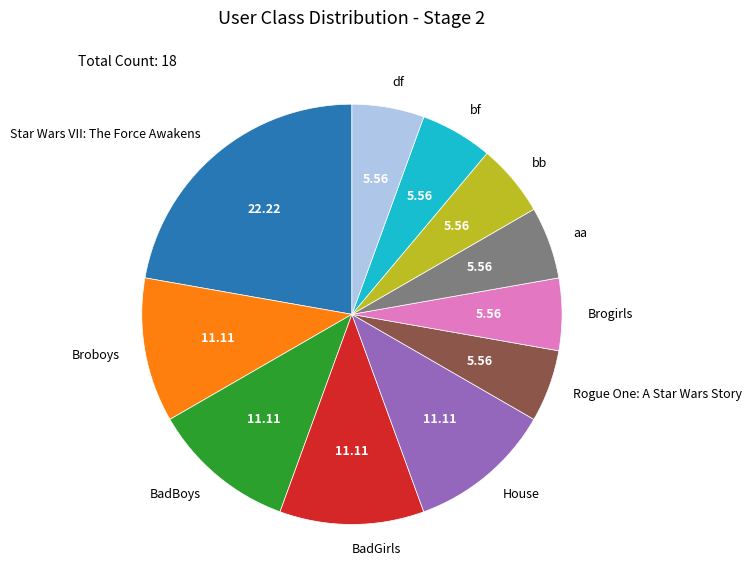

Is there any slice that represents more than half of the pie?

No